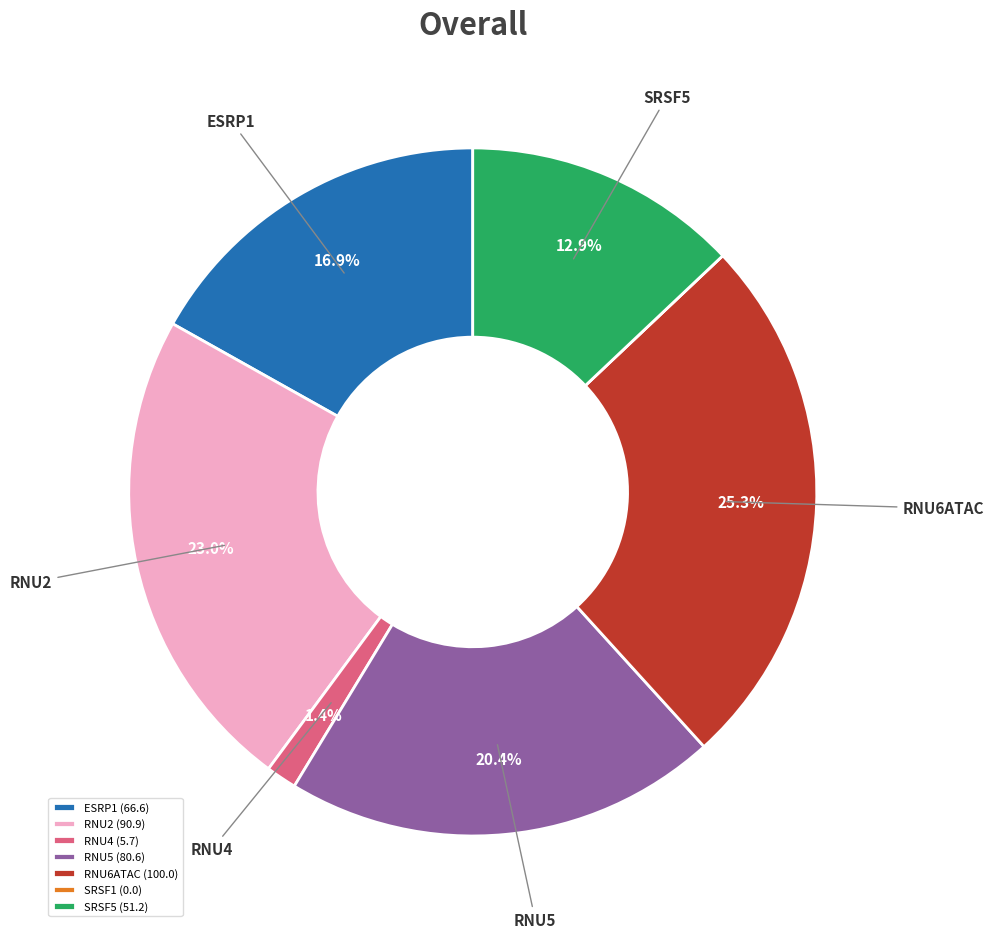

True or false: RNU6ATAC accounts for 32% of the total.

False